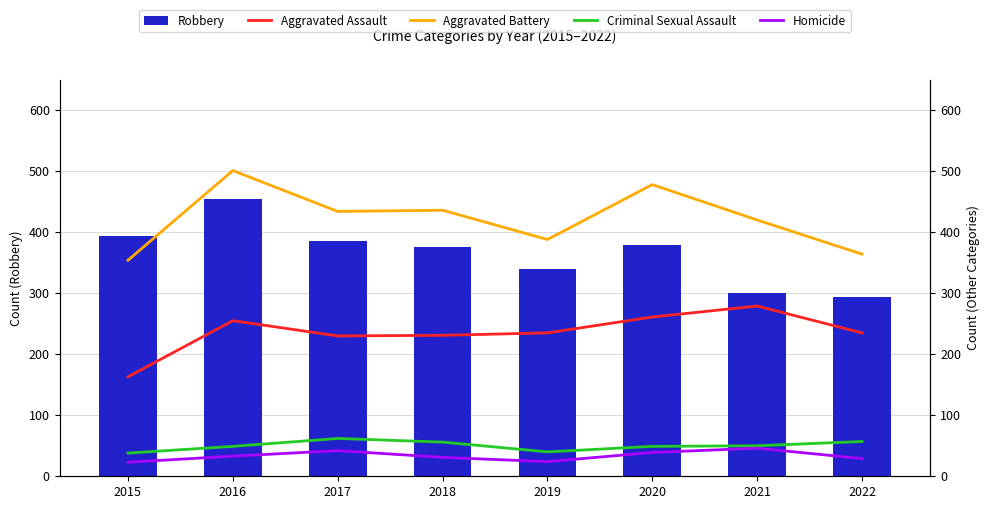

Which series has the largest total across all categories?

Aggravated Battery